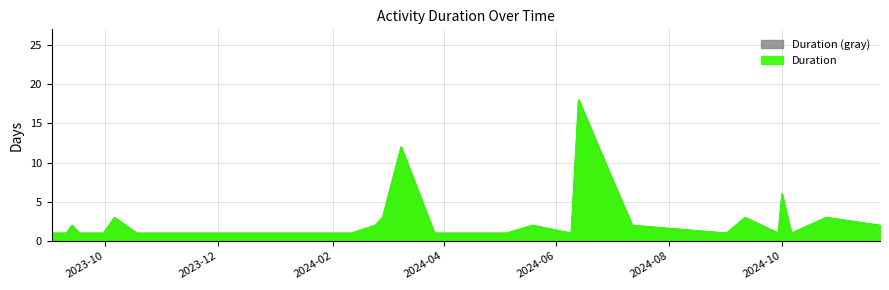

What position from the right is 2024-02-11?

20